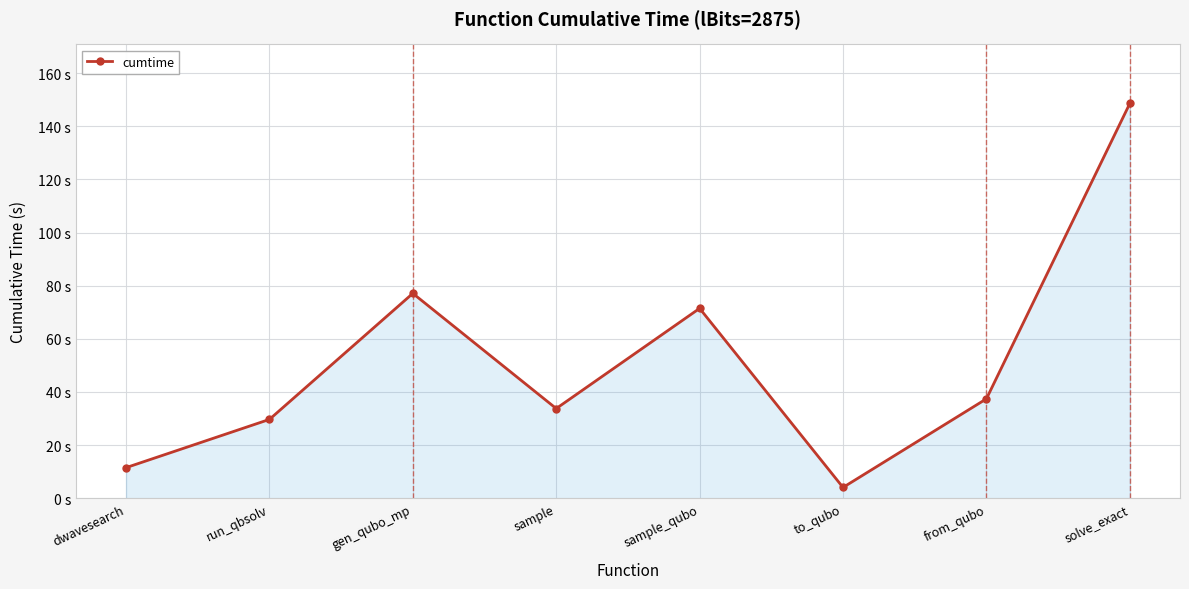

Where is the first local maximum?

gen_qubo_mp